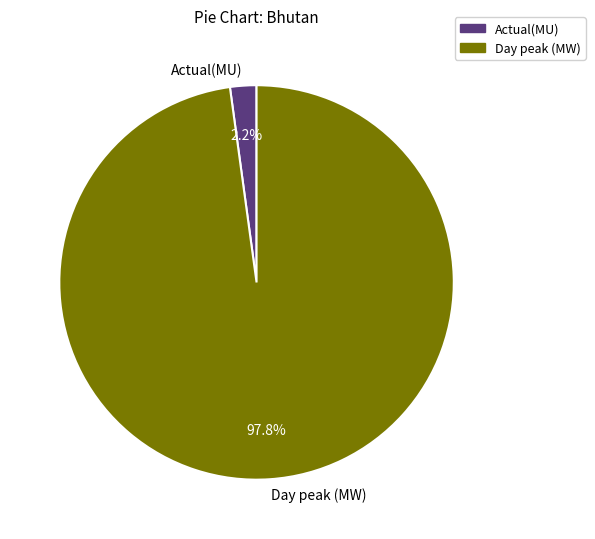

Combined, do Day peak (MW) and Actual(MU) account for over 50%?

Yes